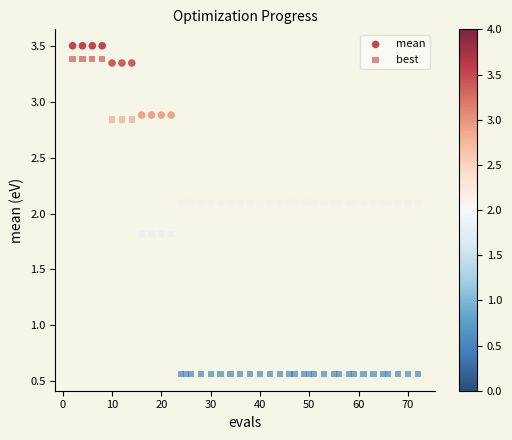

Which series reaches the maximum Y coordinate?

mean